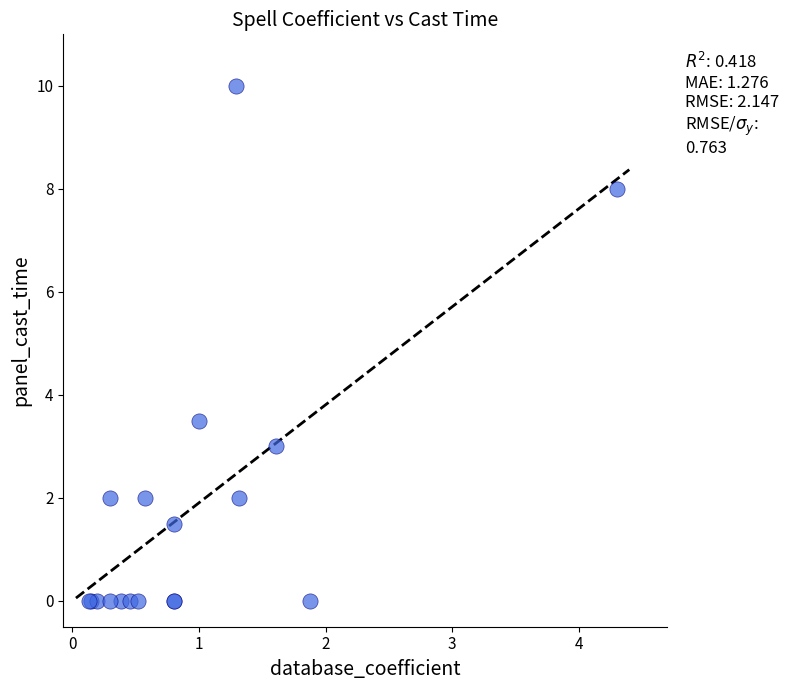

What Y value in the scatter plot is closest to 5?

3.5